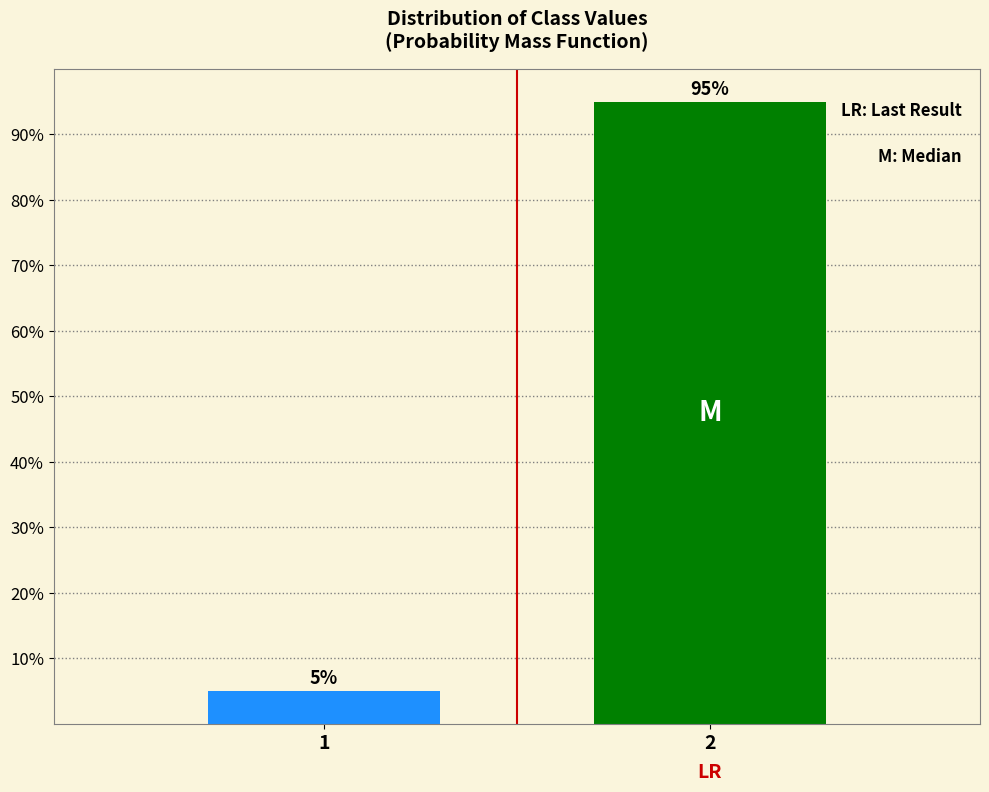

Reading right to left, list all the values displayed in this chart.

2=95.0	1=5.0